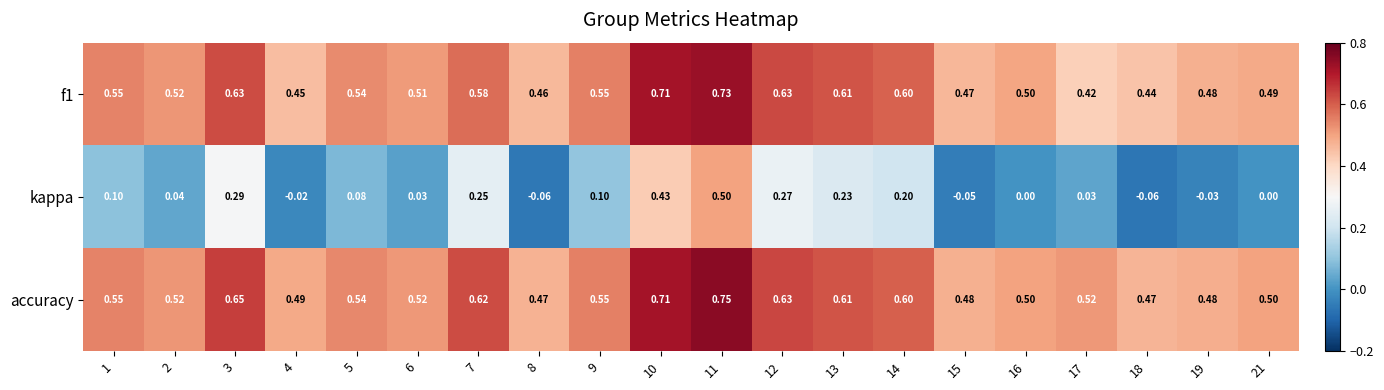

Which series has the widest spread of values?

kappa